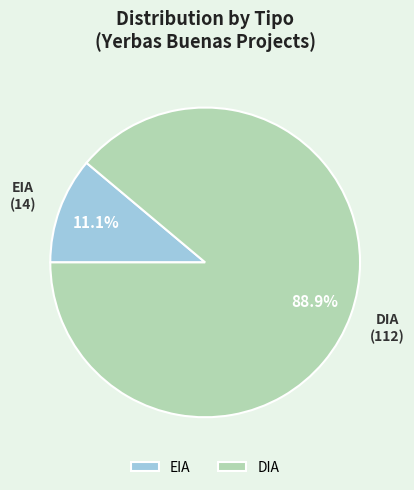

True or false: DIA accounts for 99% of the total.

False